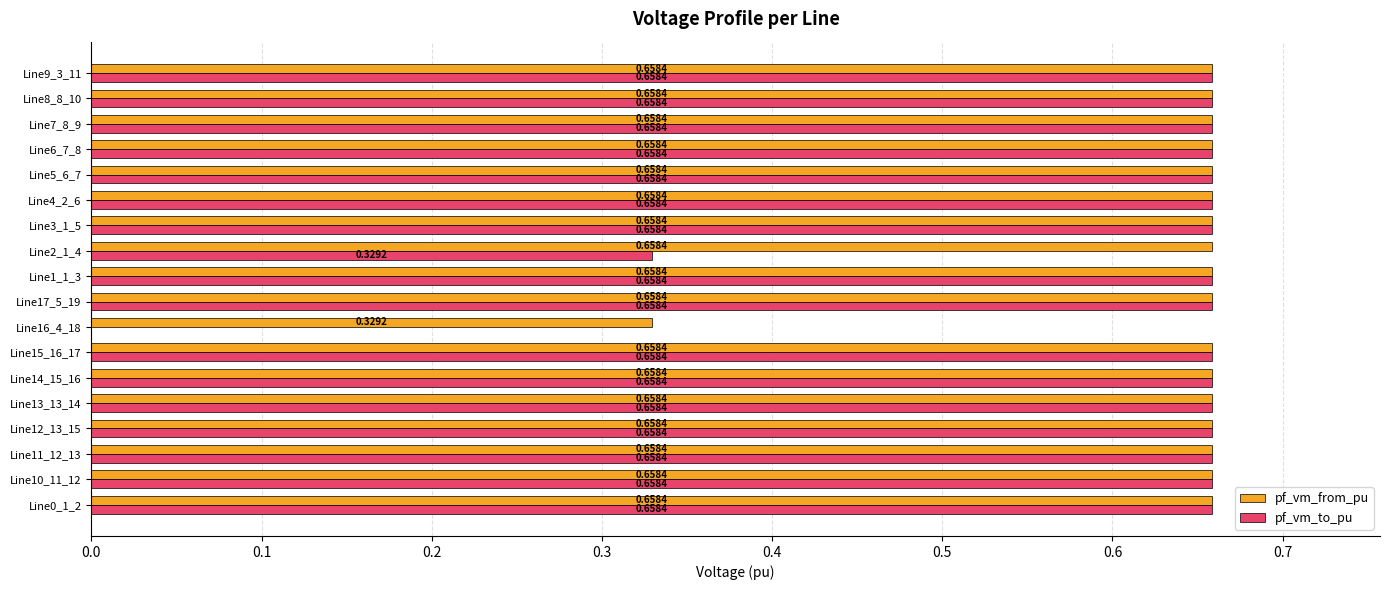

Which series has the largest range (max minus min)?

pf_vm_to_pu